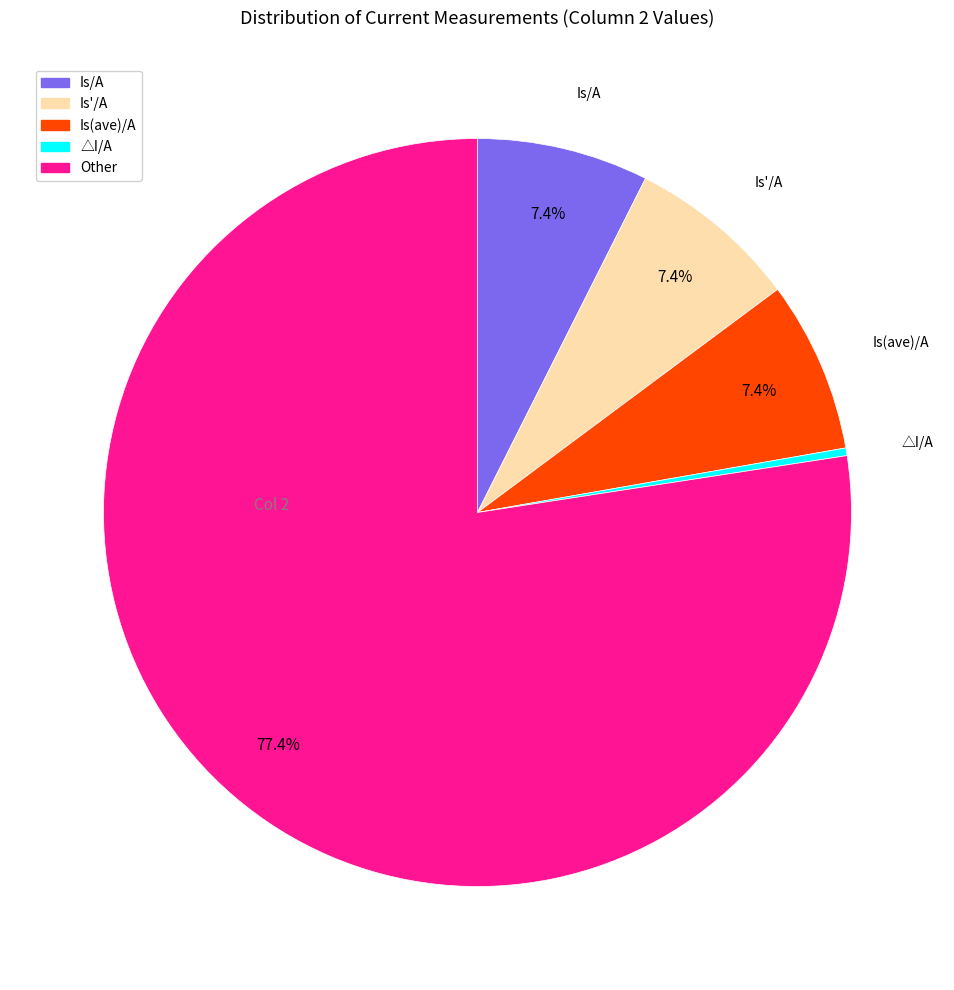

Count the number of slices in the pie.

5